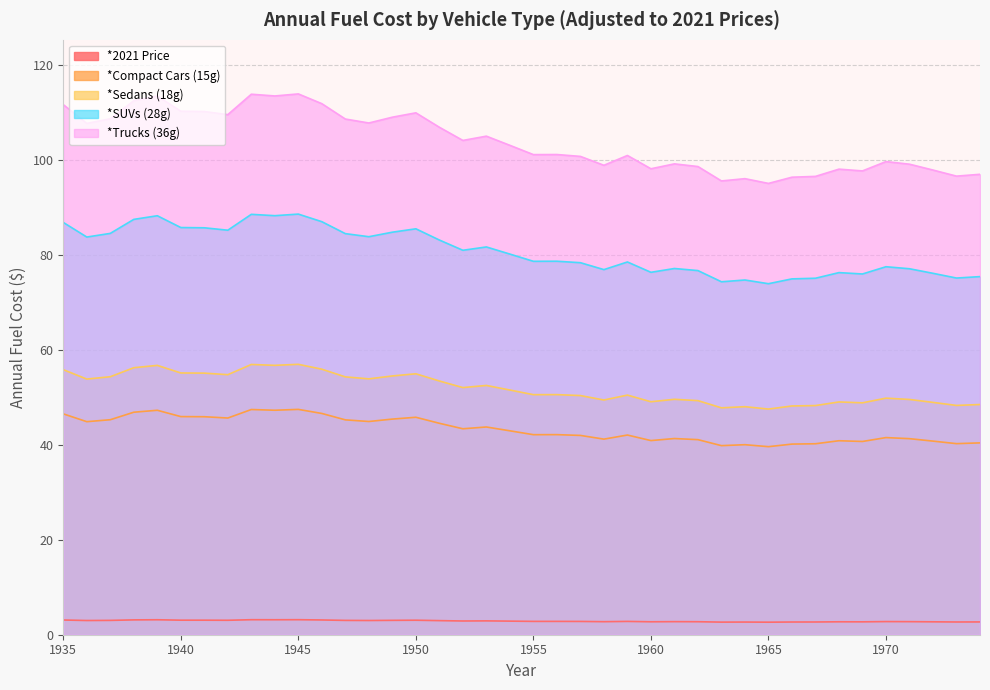

What is the spread (max minus min) of values at 1945?

110.7